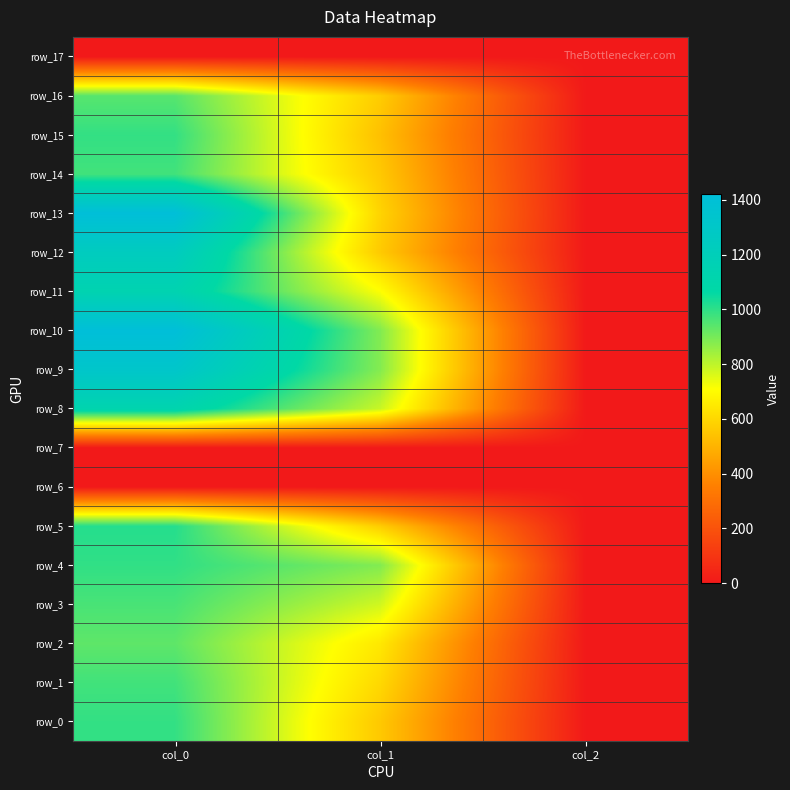

The row_10 series shows 884.2 at col_1. True or false?

True